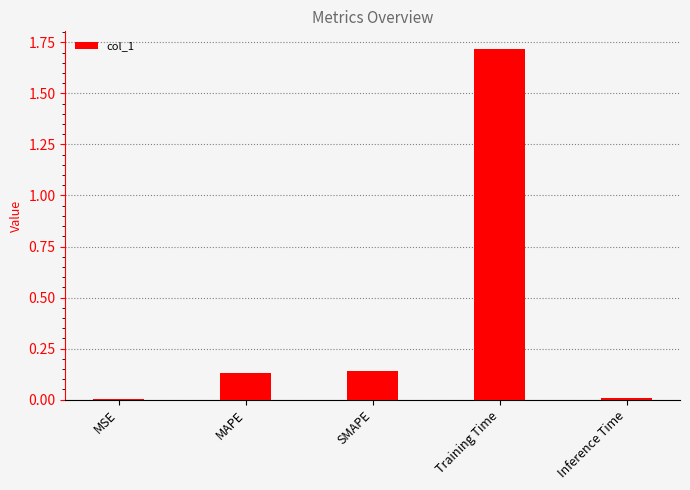

How many categories are shown in the chart?

5